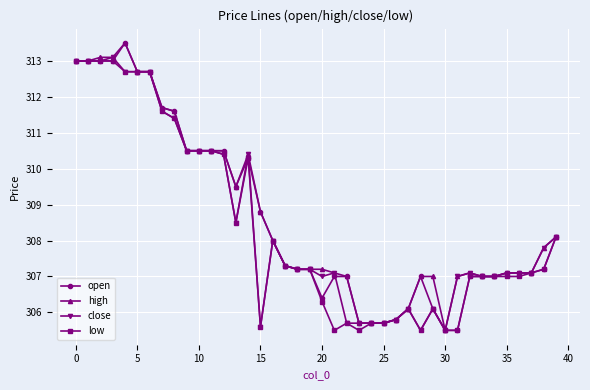

At how many categories does at least one series exceed 312?

7